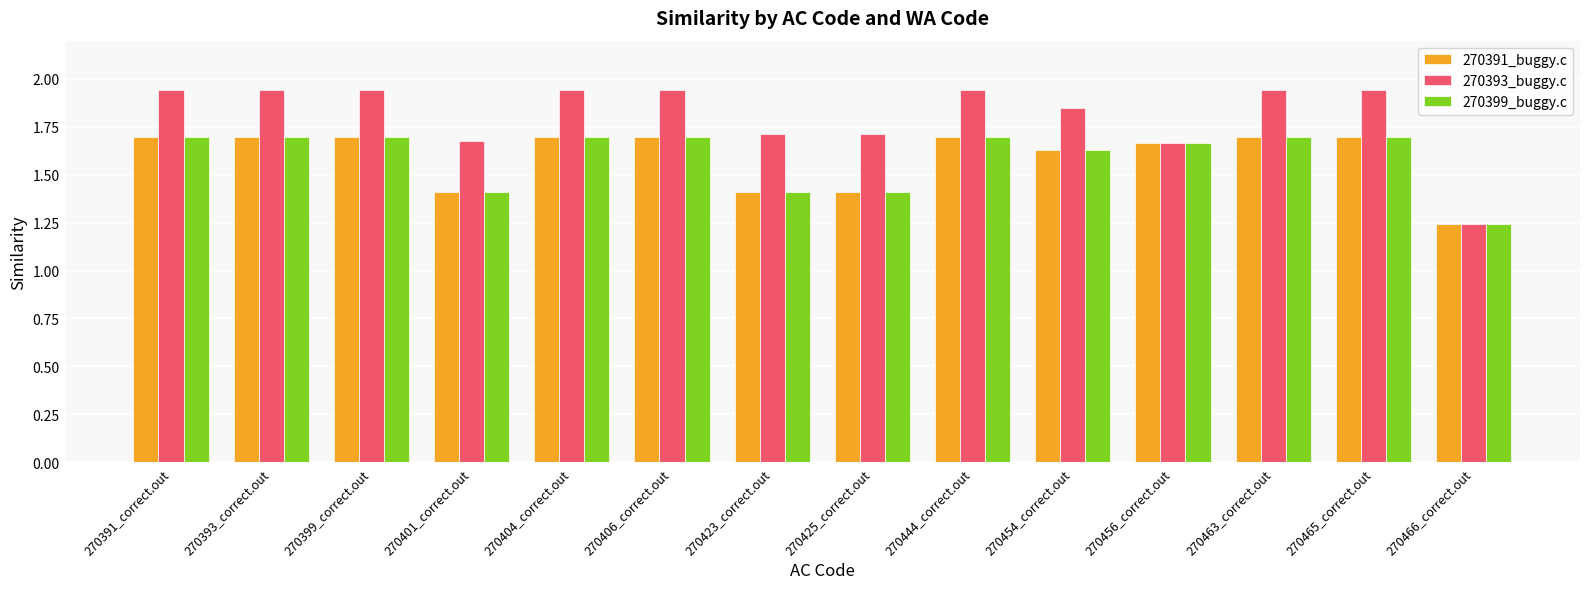

The 270393_buggy.c series shows 0.7 at 270425_correct.out. True or false?

False